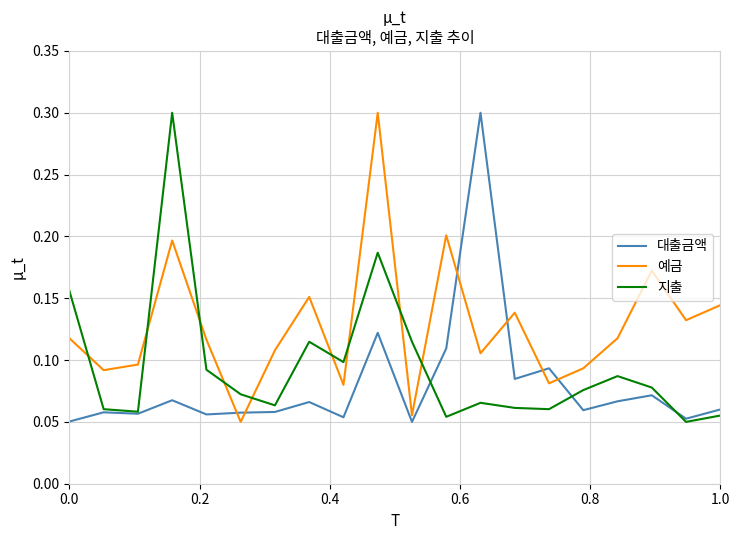

What is the greatest value displayed?

0.3